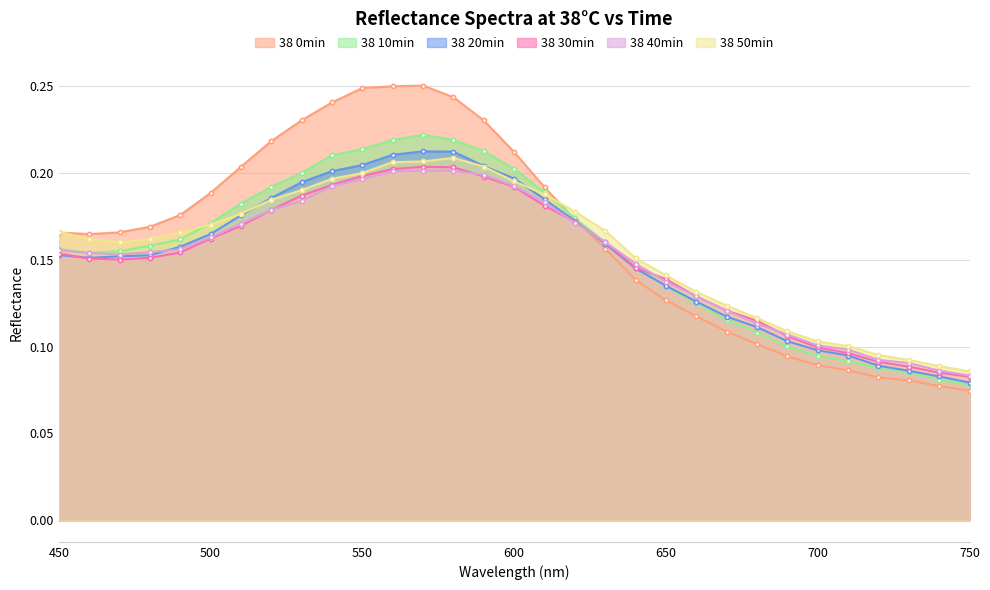

Which series ends up on top after the final intersection of 38 20min and 38 10min?

38 20min